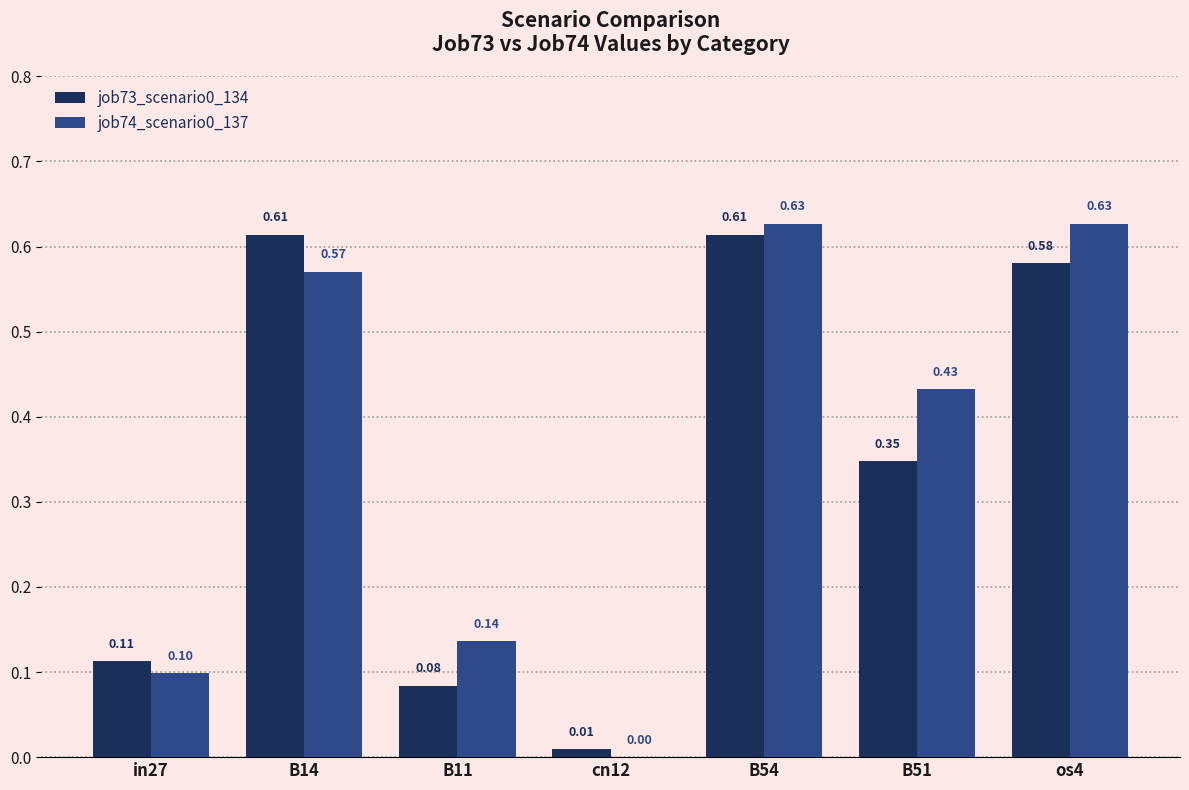

What is the sum of the job73_scenario0_134 values at B14 and in27?

0.7